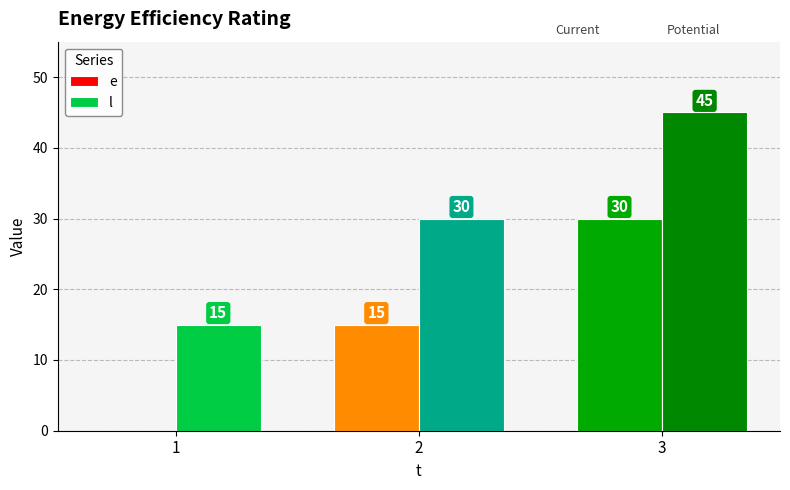

Reading right to left, extract all data points from this chart.

e: 3=30	2=15	1=0
l: 3=45	2=30	1=15